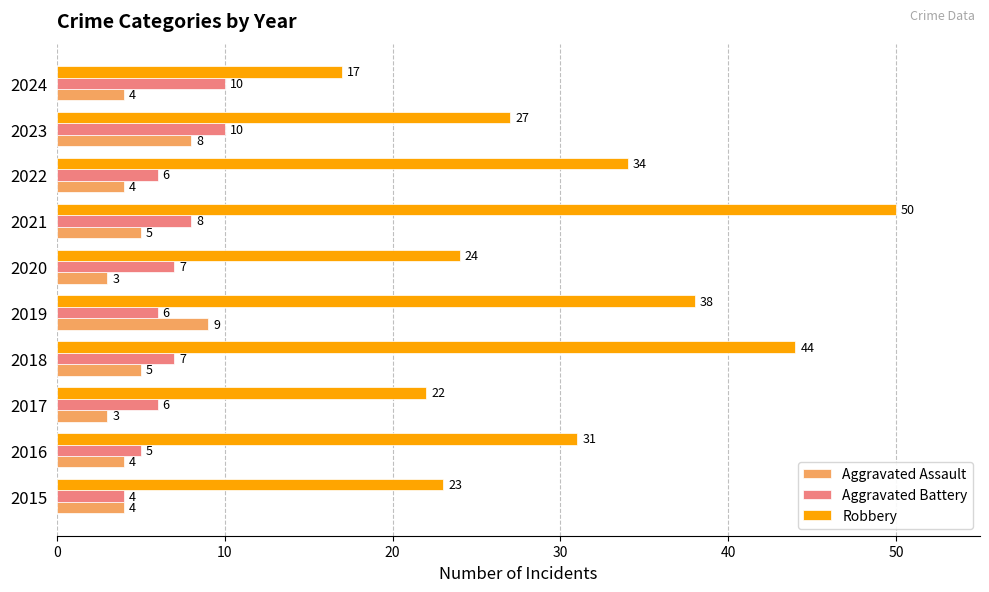

Count the Aggravated Assault values in the range 4 to 5.

6